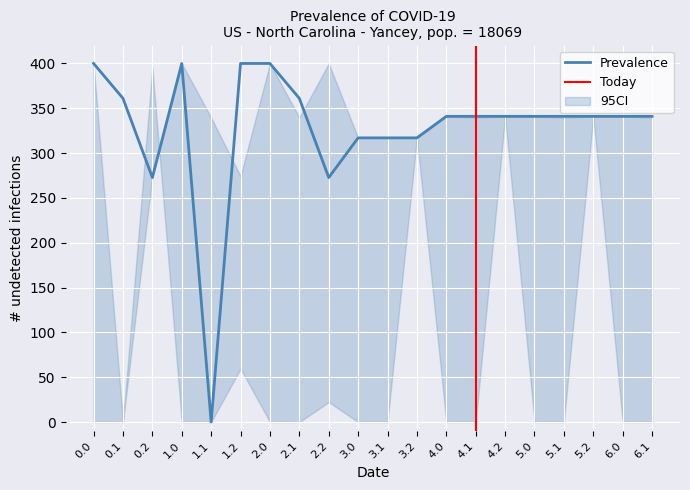

The value of Prevalence at 4.0 is 341.0. True or false?

True